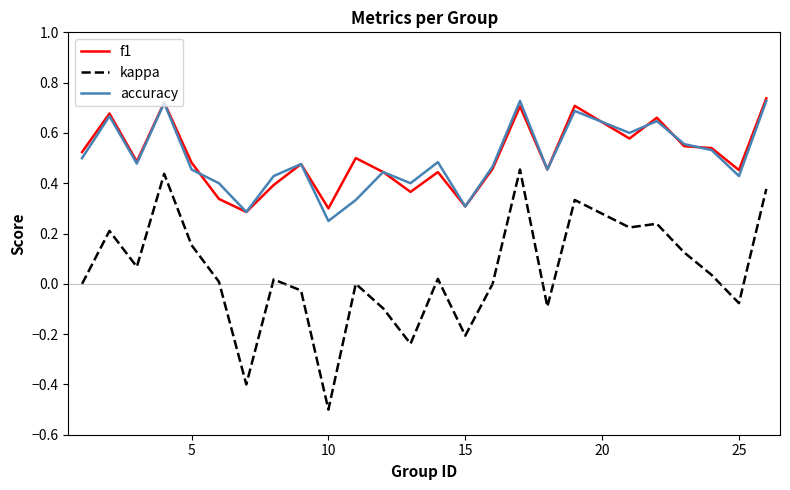

What is the minimum value shown in the chart?

-0.5